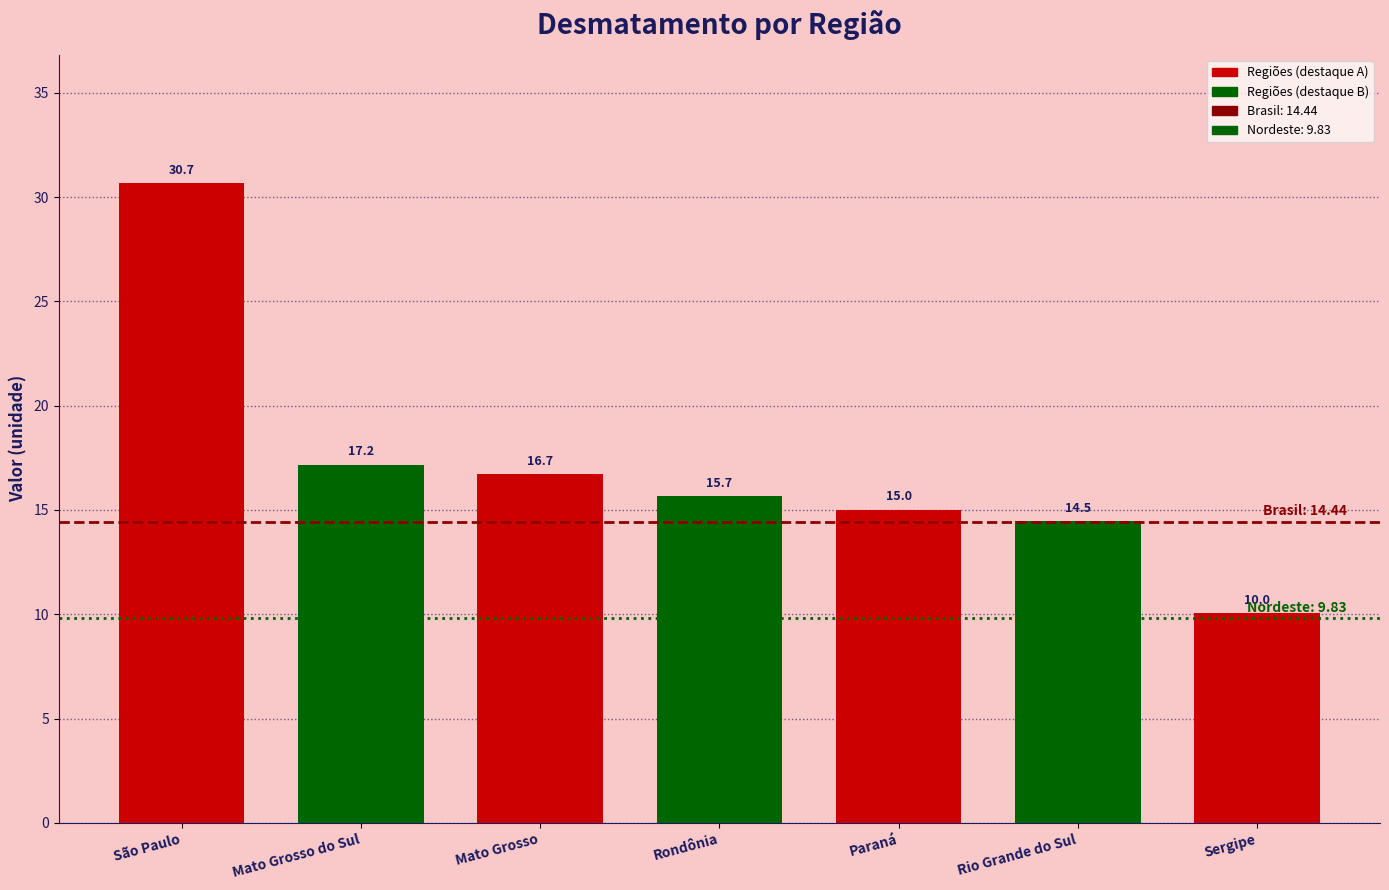

Which label corresponds to the smallest value in the chart?

Sergipe